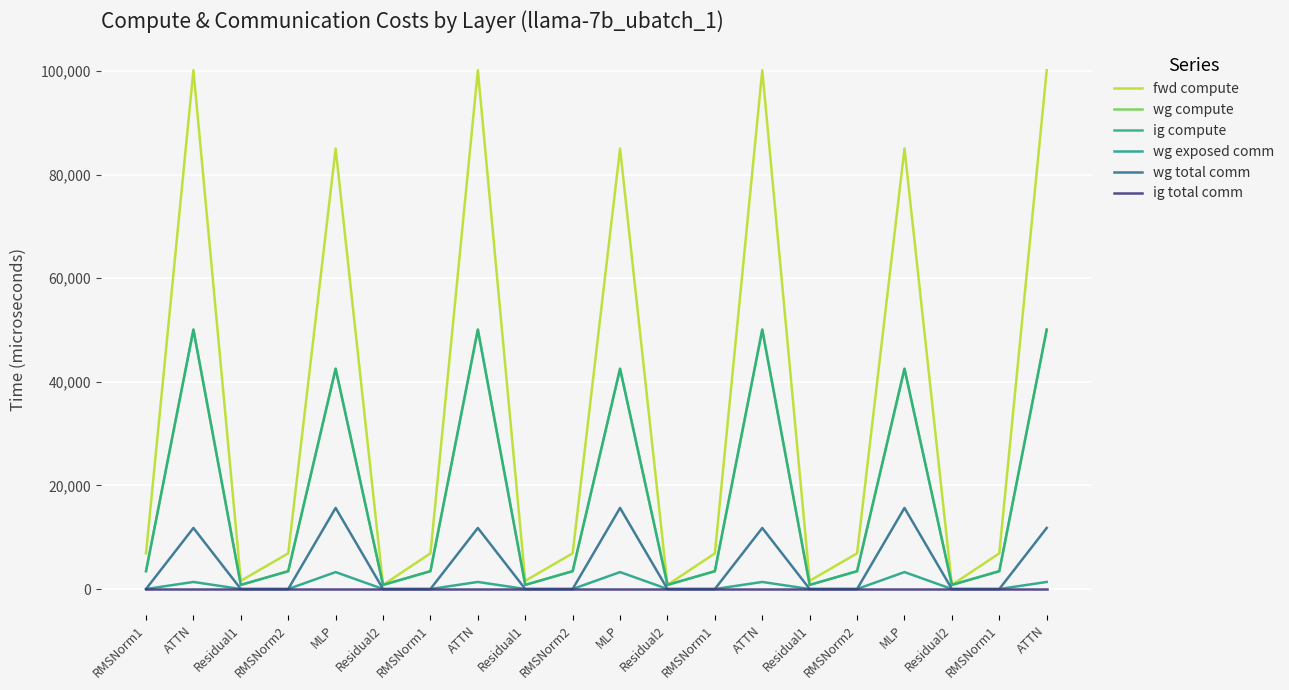

True or false: wg total comm and ig compute cross at least once.

False